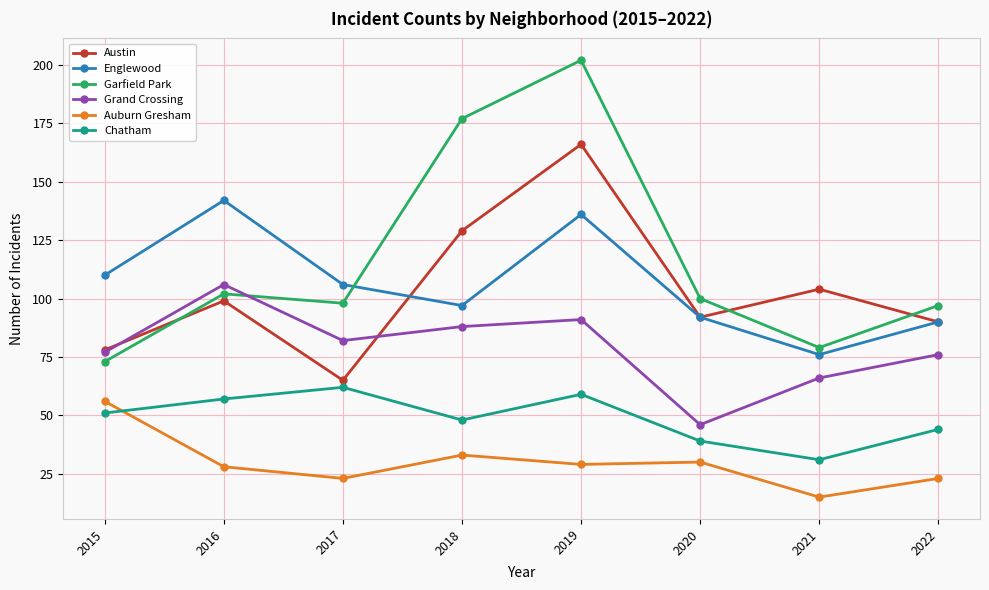

At which category does Englewood reach its first local valley?

2018